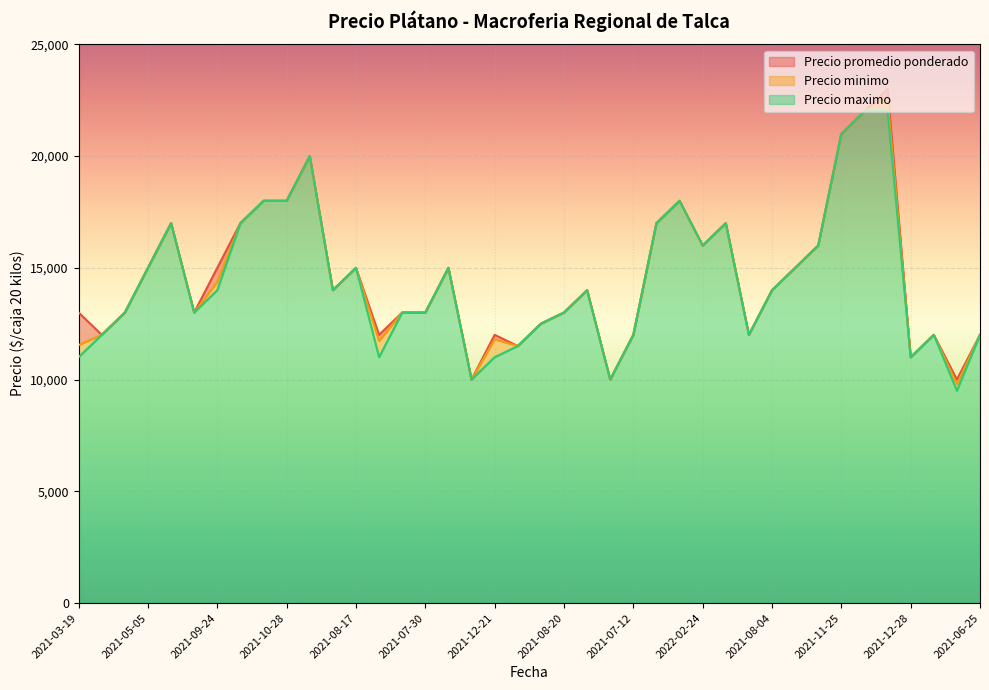

What is the maximum value for Precio minimo?

22000